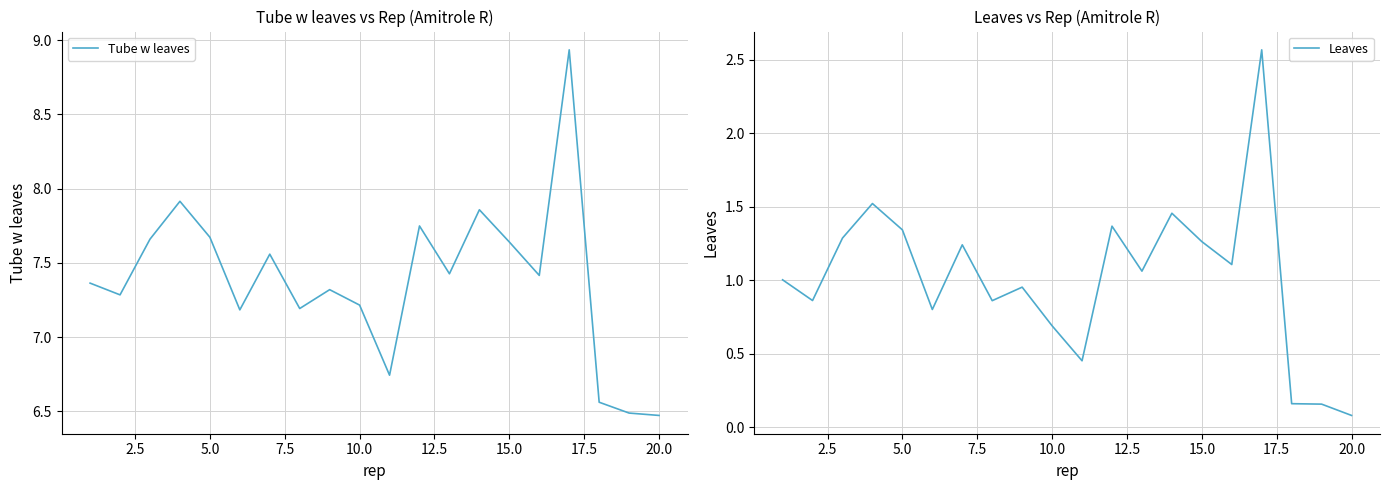

True or false: Tube w leaves and Leaves cross at least once.

False